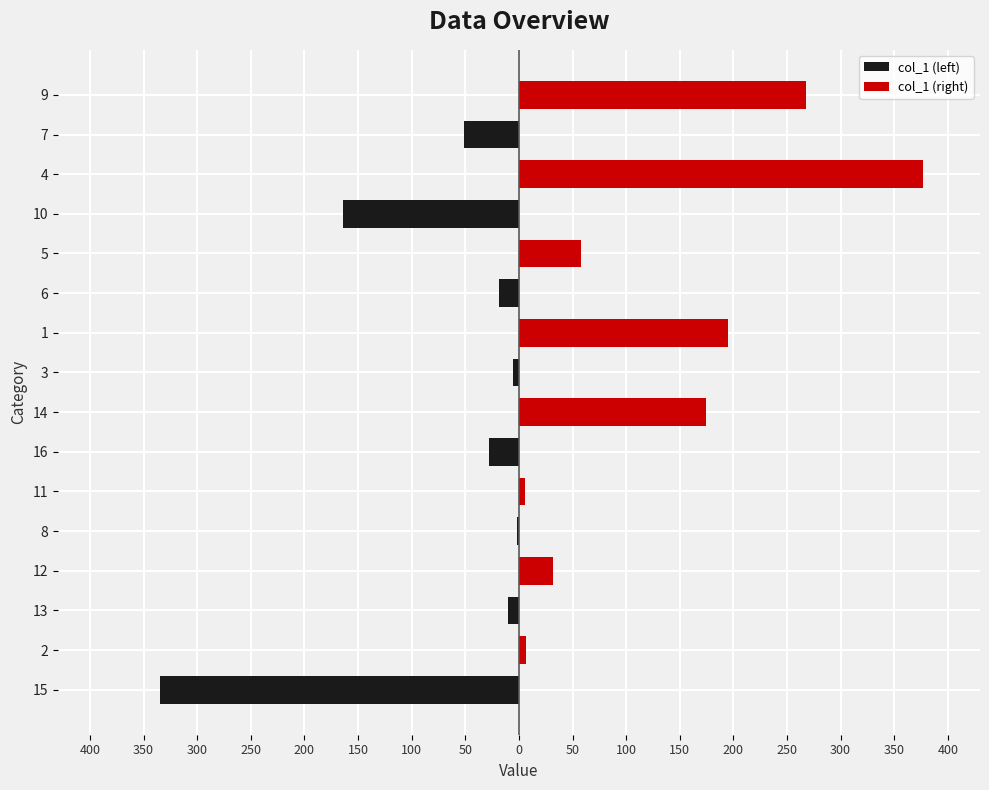

What is the difference between the maximum and minimum values in the col_1 (left) series?

334.3